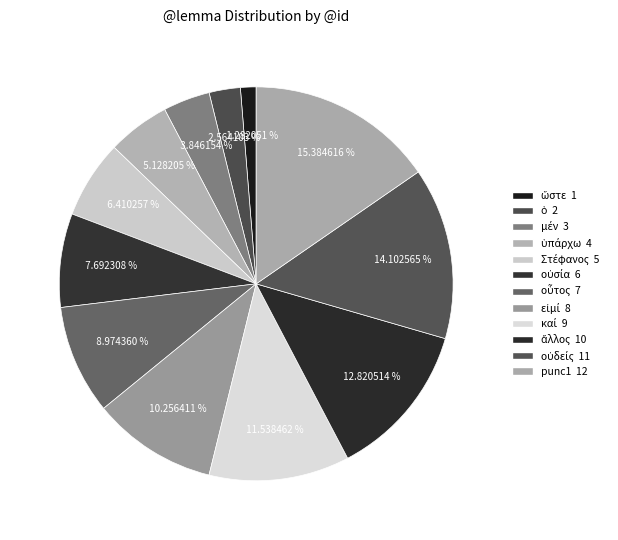

To the nearest percent, what is the difference between the Στέφανος and οὐδείς slice percentages?

8%